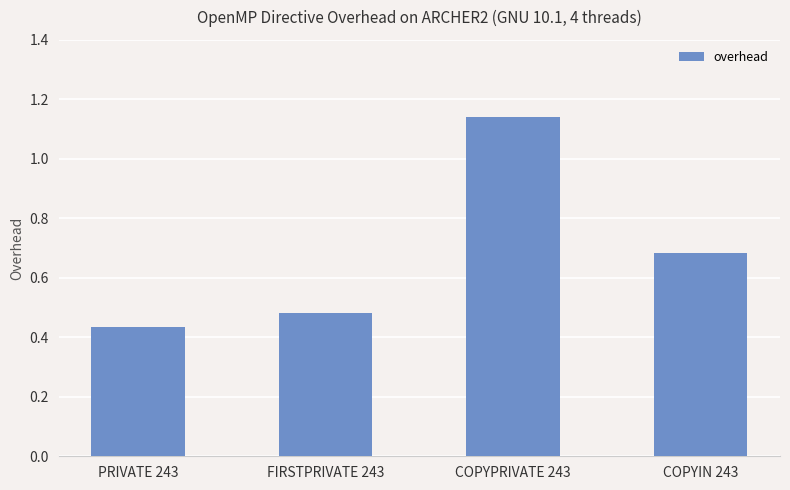

Which category has the highest value across all series?

COPYPRIVATE 243